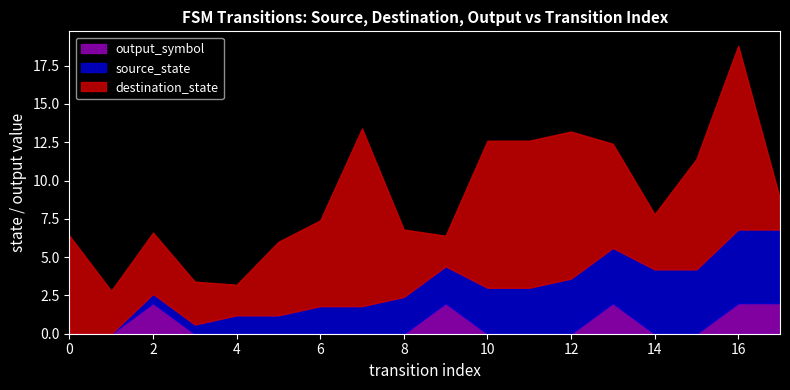

At which category is the sum across all series the highest?

16